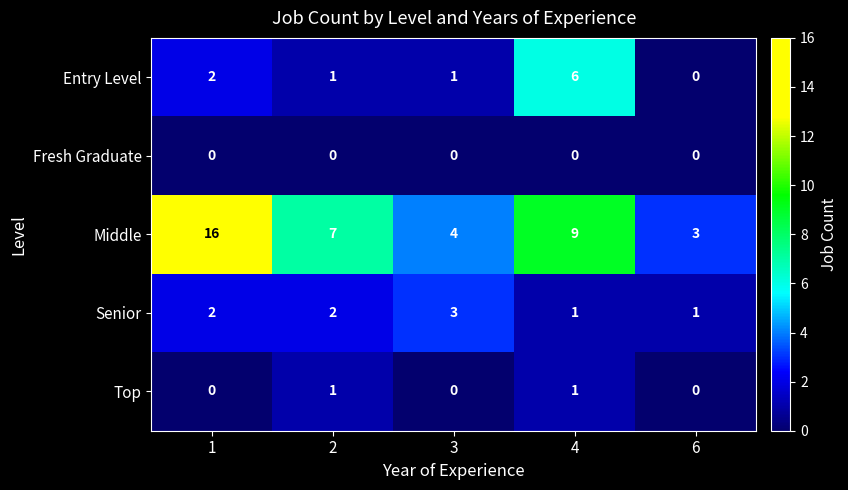

At which label does Middle reach its minimum?

6